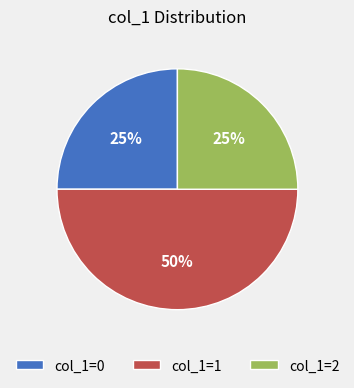

What is the largest slice in the pie chart?

col_1=1